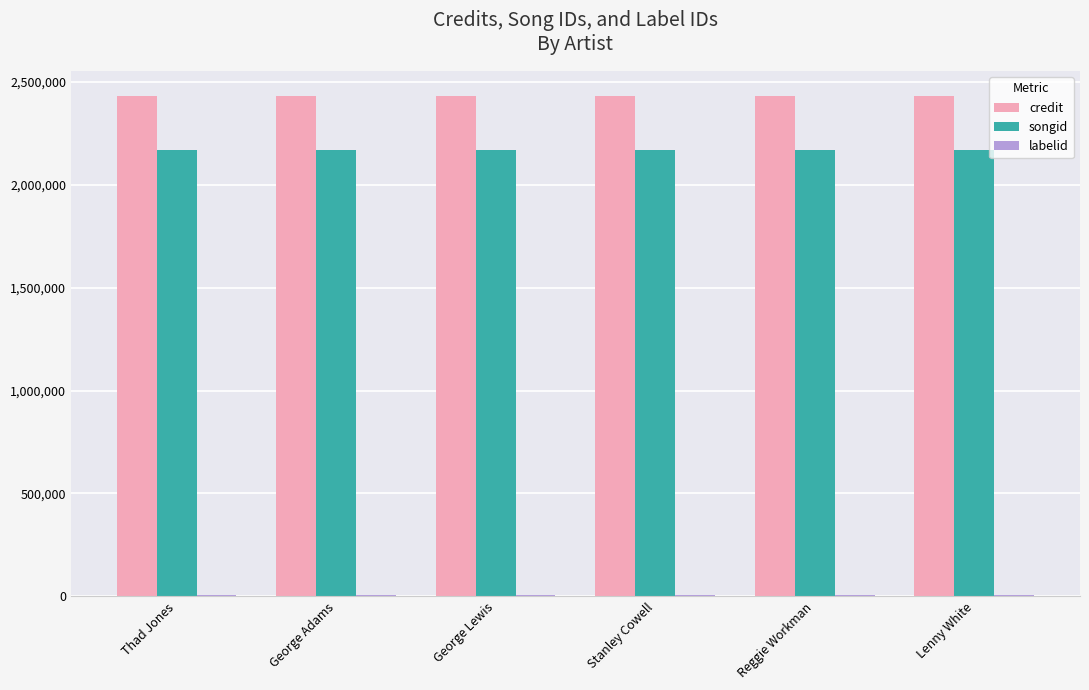

The credit series shows 3332501 at Lenny White. True or false?

False